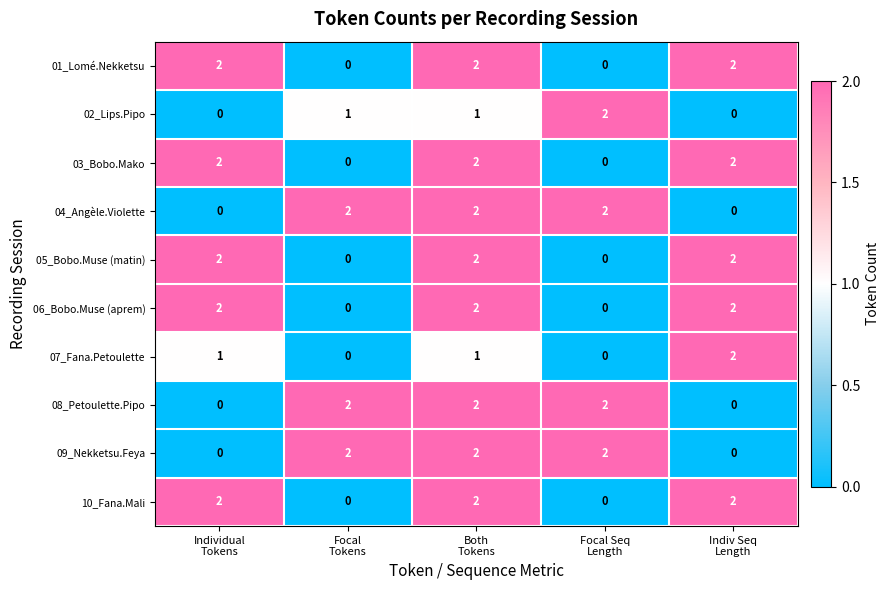

What is the sum of all 02_Lips.Pipo values?

4